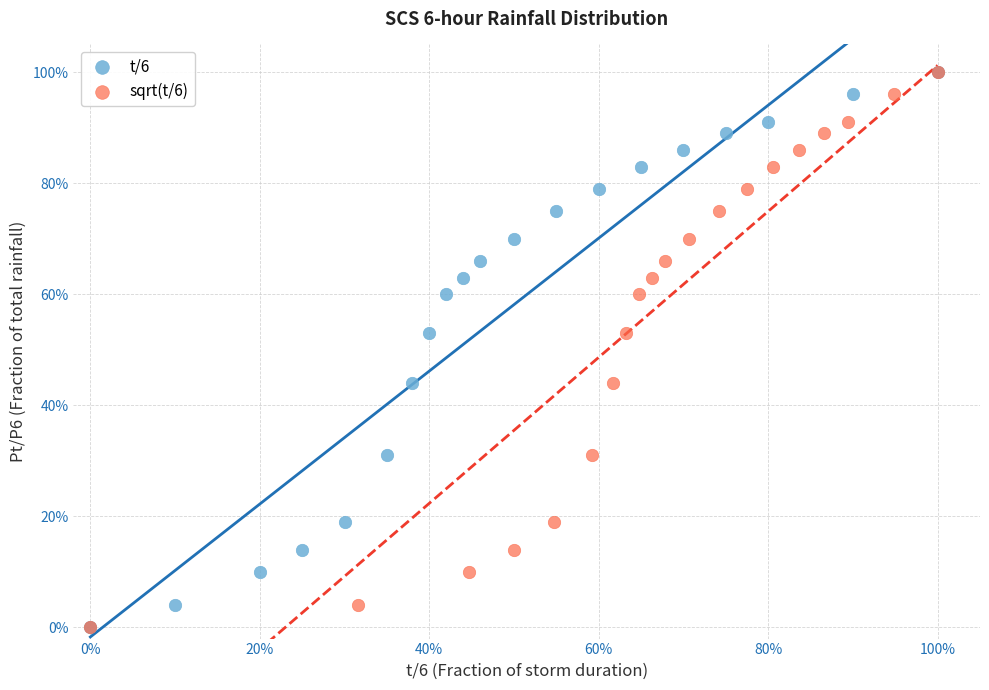

What are all the series names shown in the legend?

t/6, sqrt(t/6)